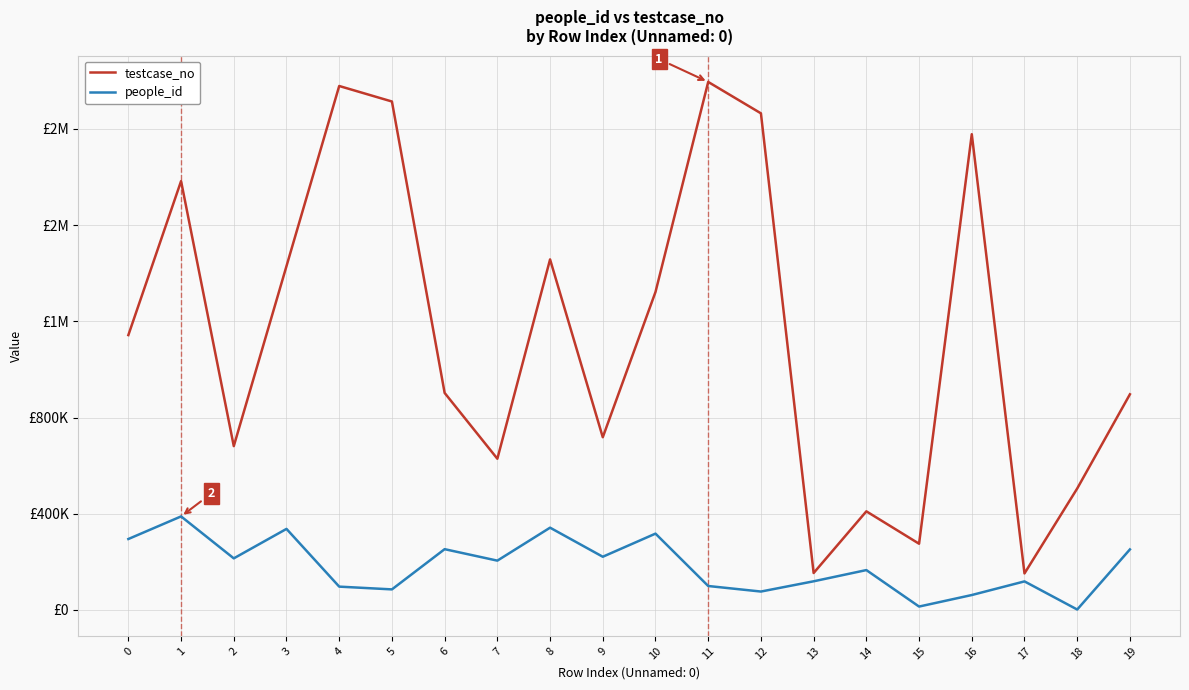

What is the lowest value of the people_id series?

1833